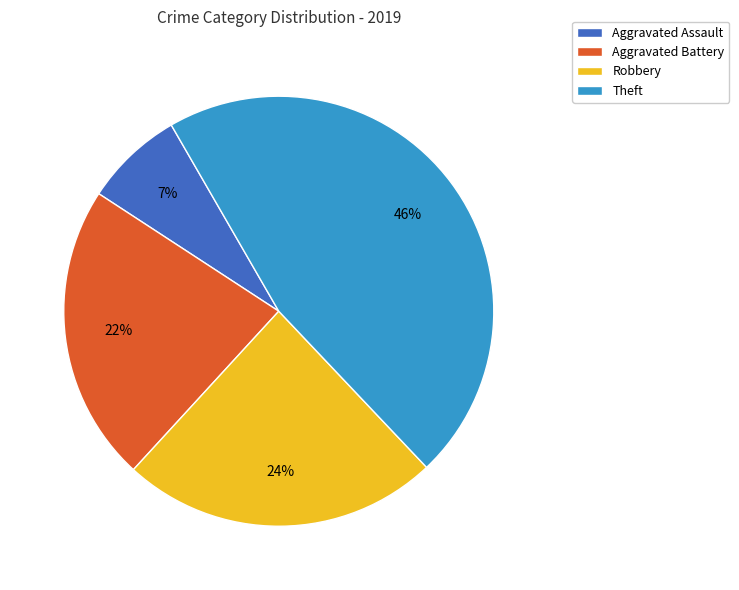

The Aggravated Assault slice represents 1% of the pie. True or false?

False